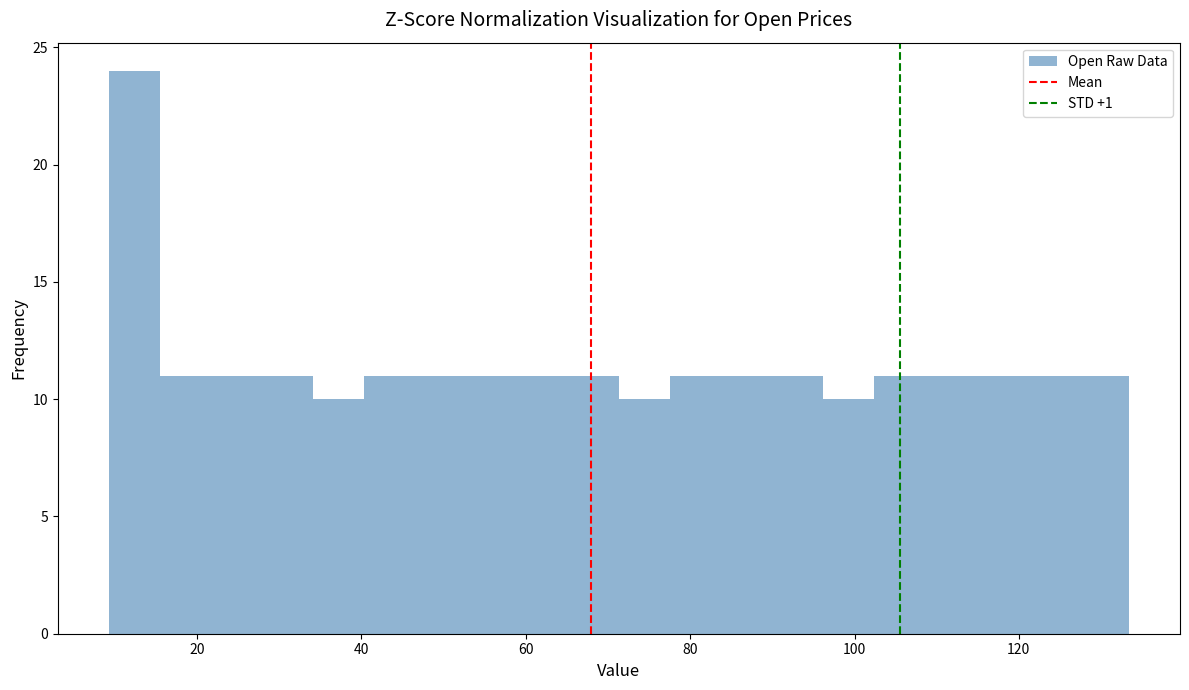

Around what value on the x-axis is the tallest bar? Give the approximate position of its centre, as read against the axis.

12